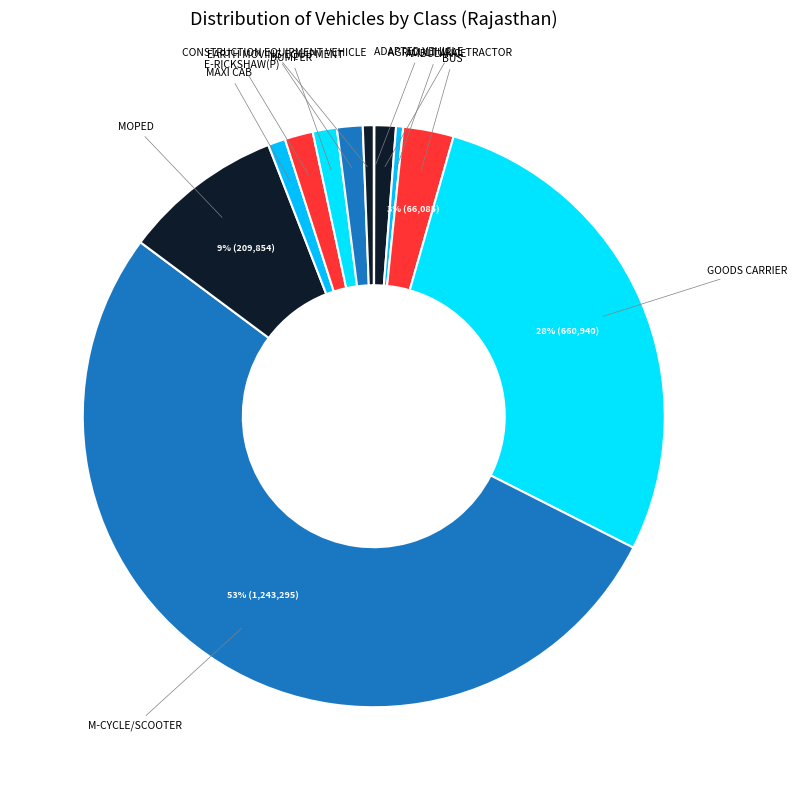

What is the largest slice in the pie chart?

M-CYCLE/SCOOTER